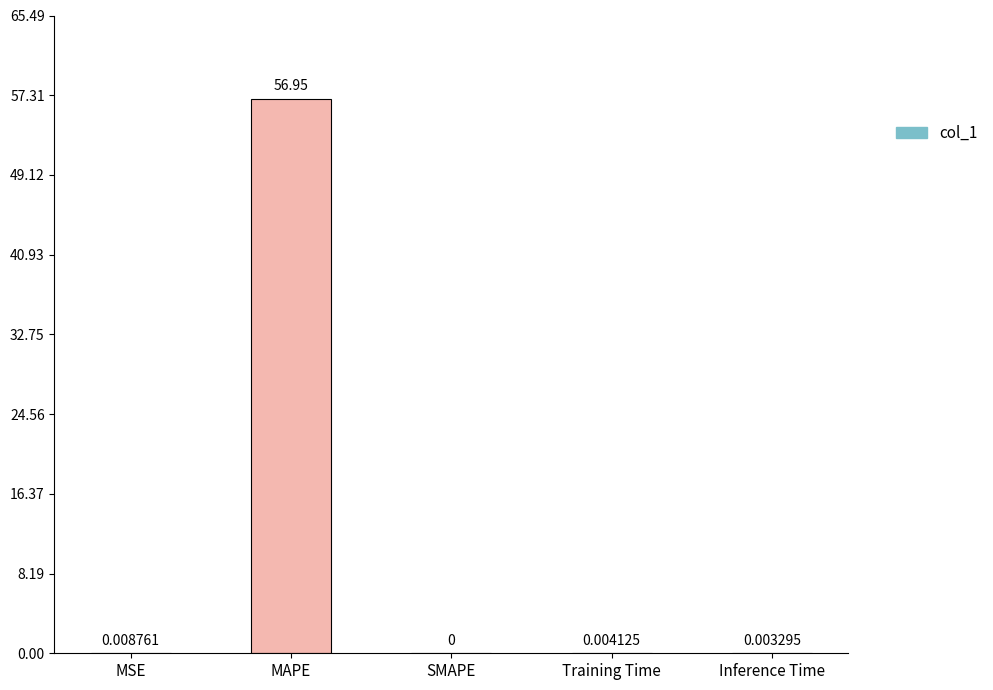

Where is the data nearest to the value 28?

MSE